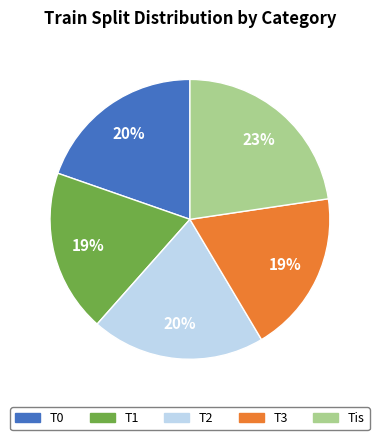

Which slice is the largest?

Tis